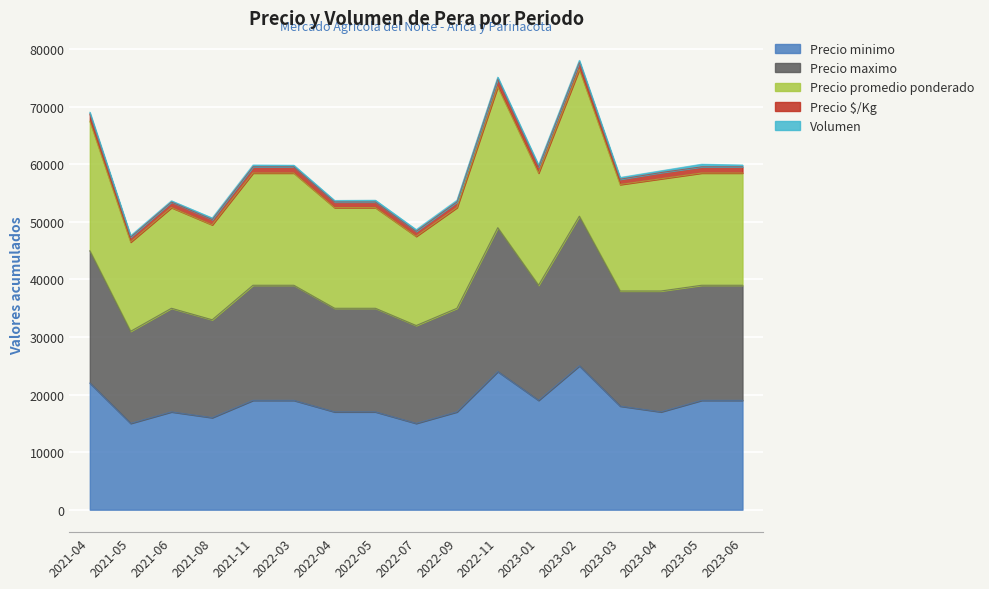

Is the value of Precio minimo at 2023-01 greater than the value of Precio promedio ponderado at 2021-11?

No